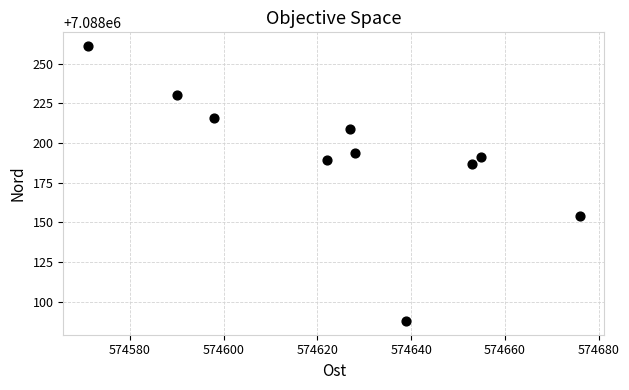

What is the average X value?

574626